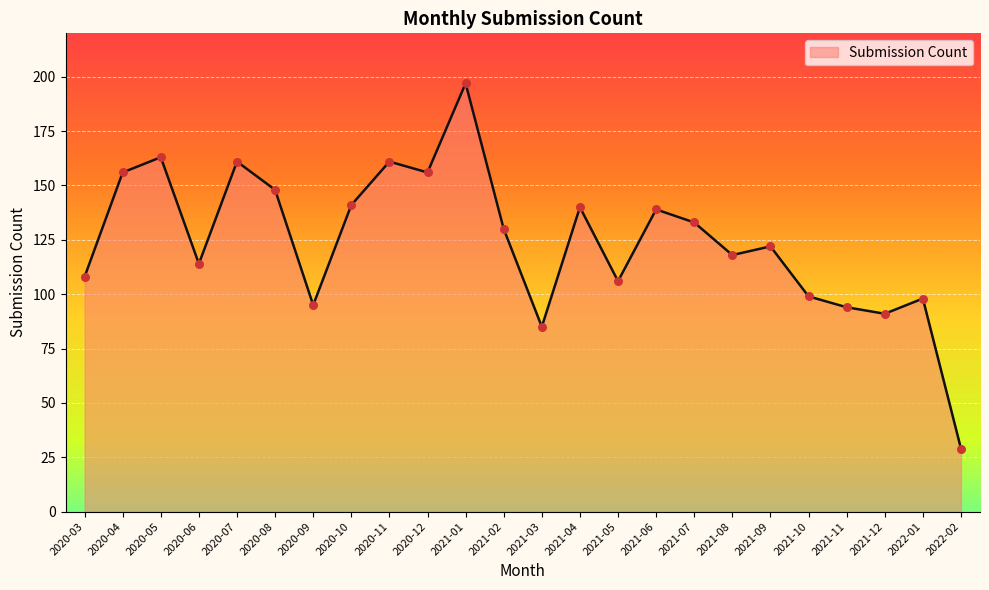

Which has a higher value, 2022-01 or 2021-06?

2021-06